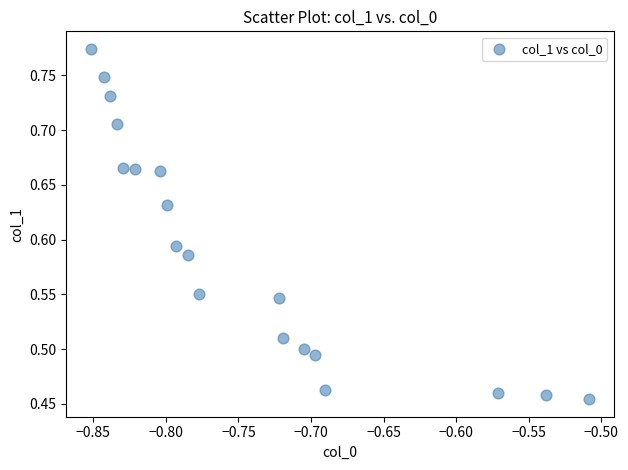

What is the range of X values (max minus min)?

0.3